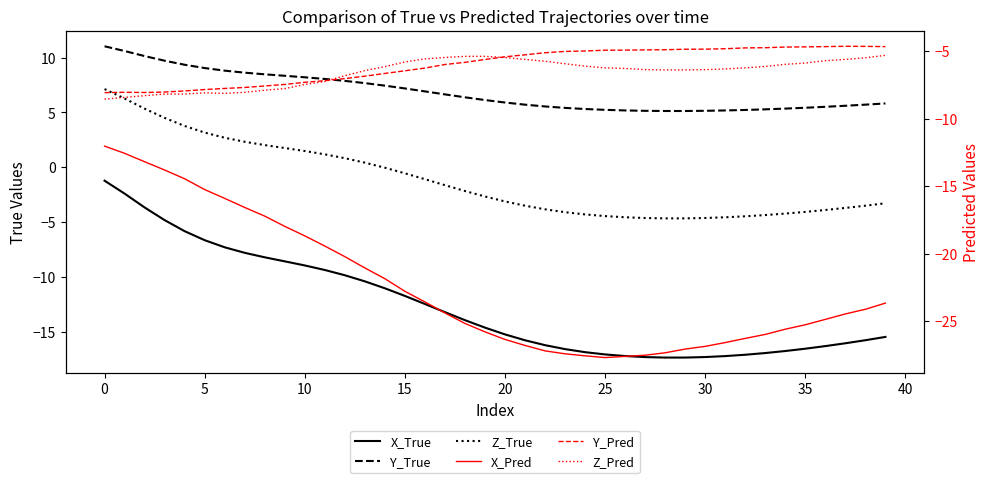

Which series has the largest total across all categories?

Y_True